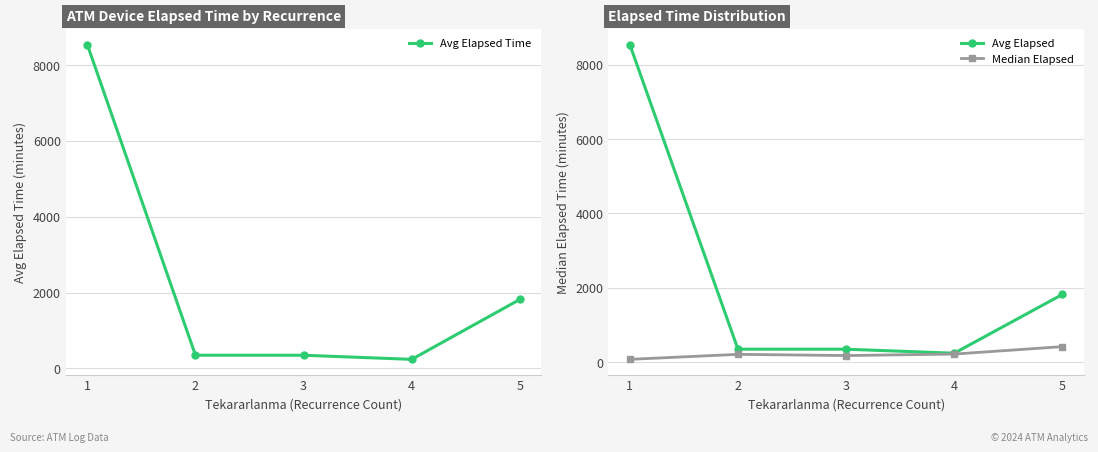

What is the average value of the Median Elapsed series?

217.1